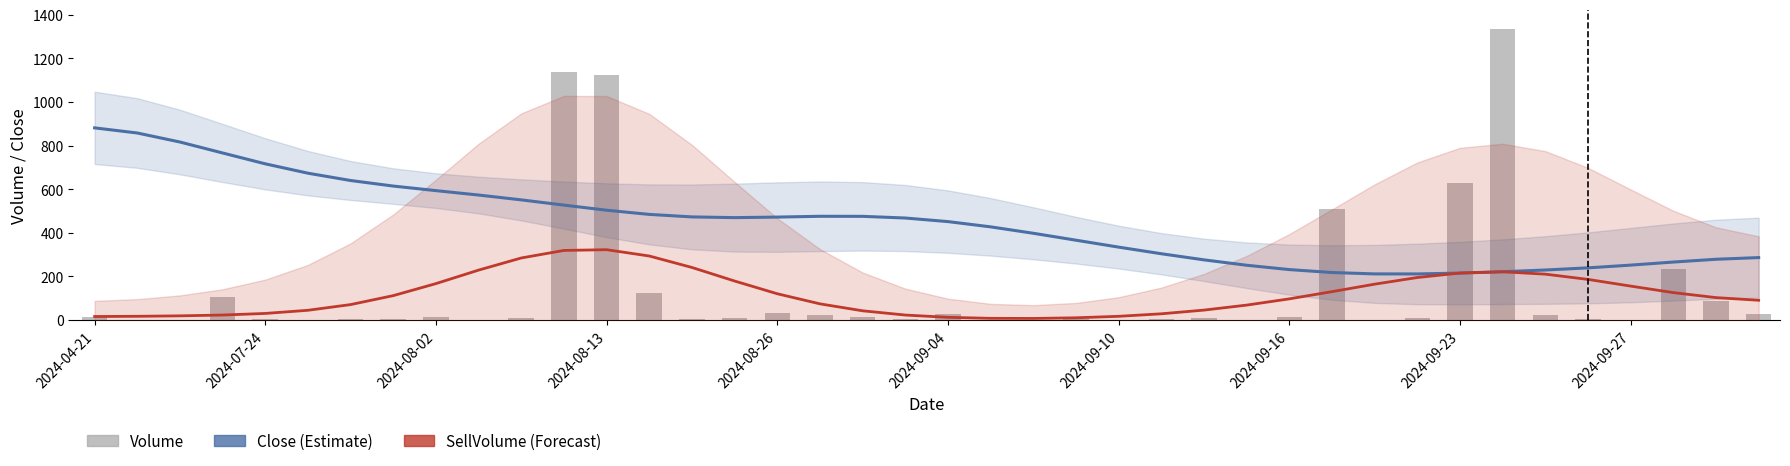

What is the difference between the maximum and minimum values in the Close (Estimate) series?

669.5